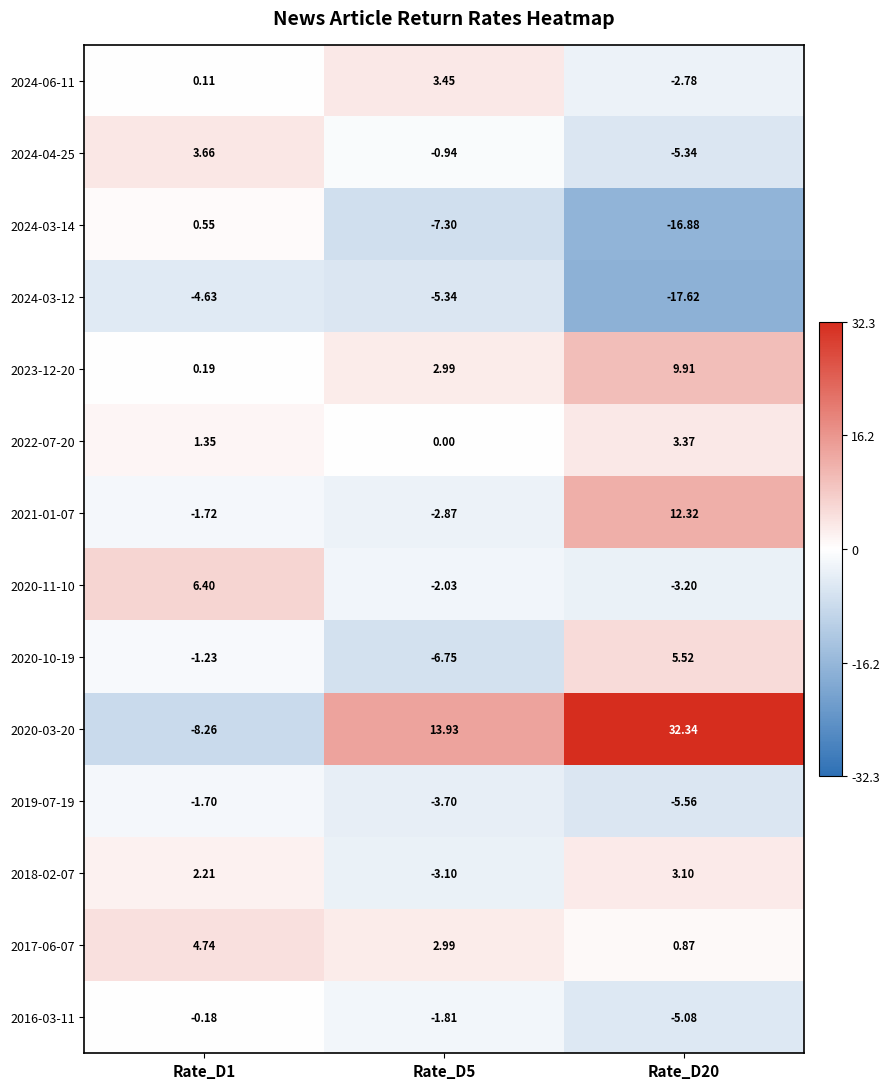

Which series changed the most between Rate_D1 and Rate_D5?

2020-03-20